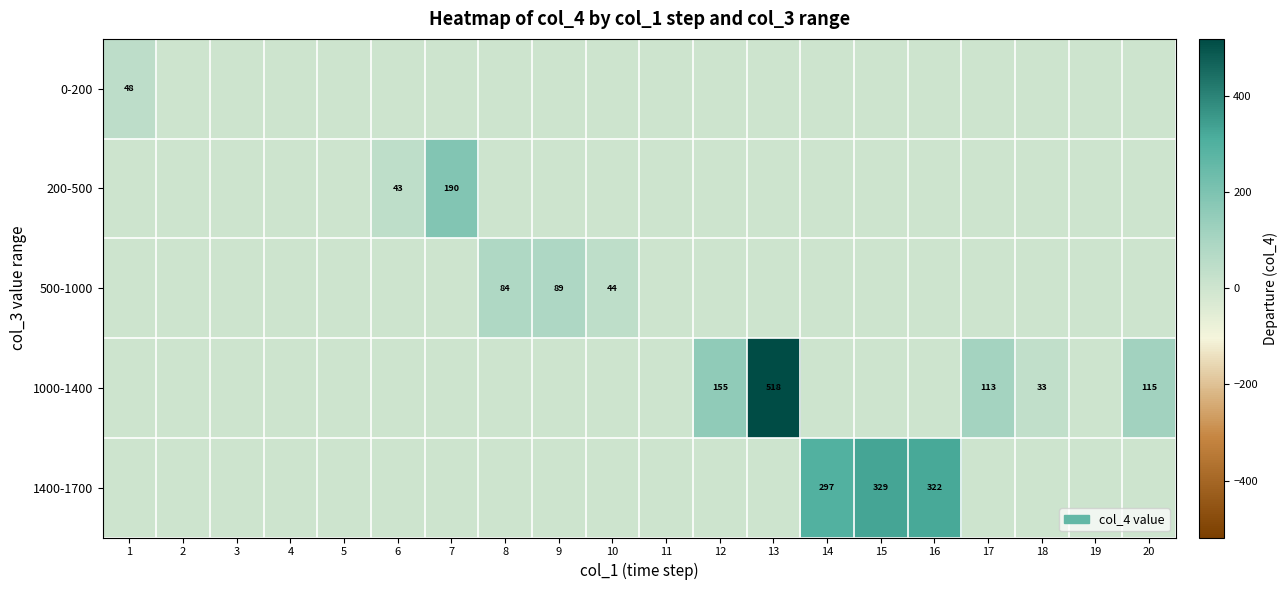

Is it true that 1000-1400 equals 156 at 20?

False